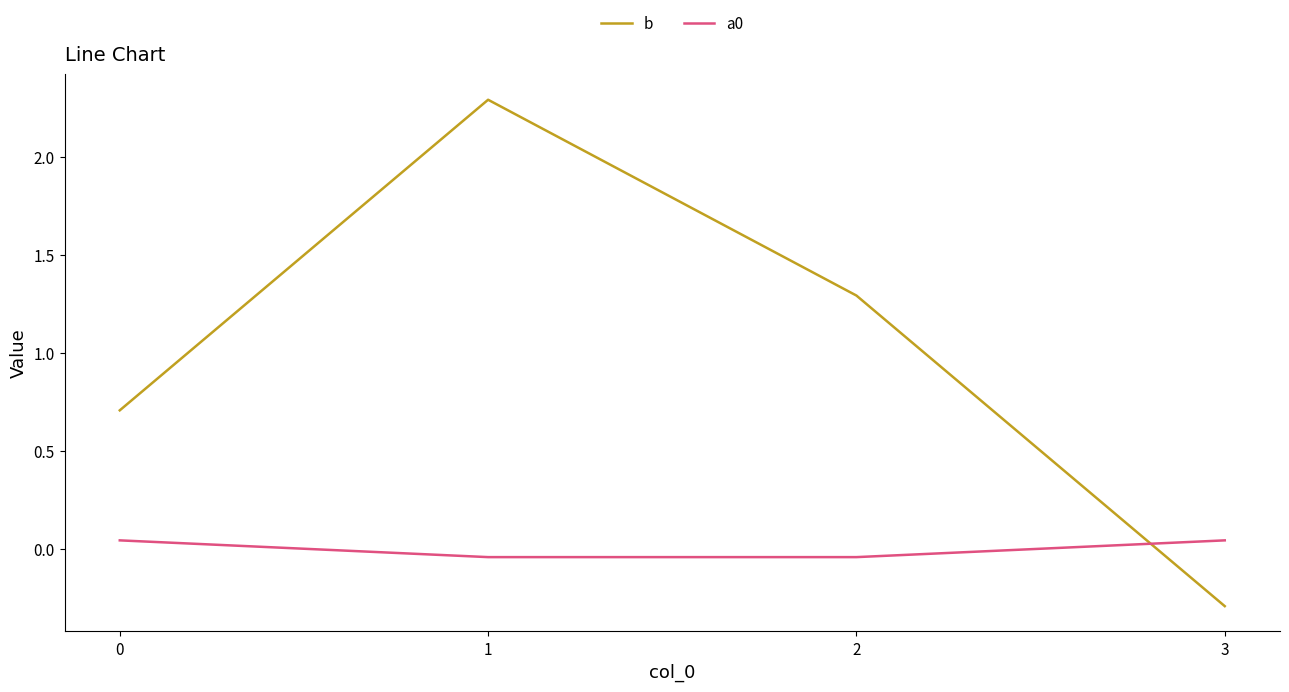

True or false: b and a0 intersect in this chart.

True